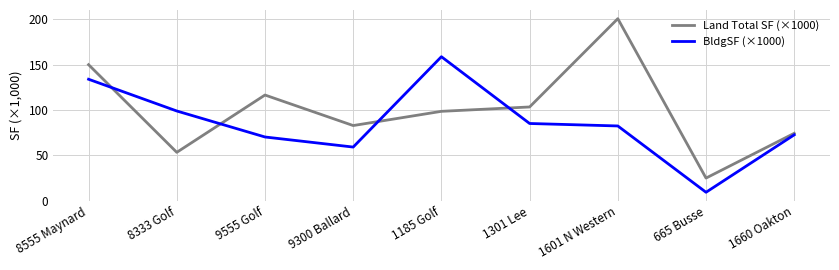

At which label does Land Total SF (×1000) reach its minimum?

665 Busse